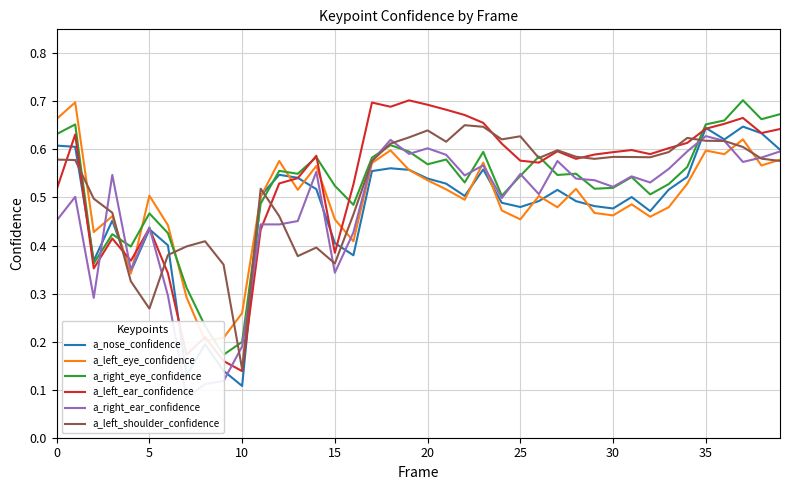

Which series has the widest spread of values?

a_left_ear_confidence